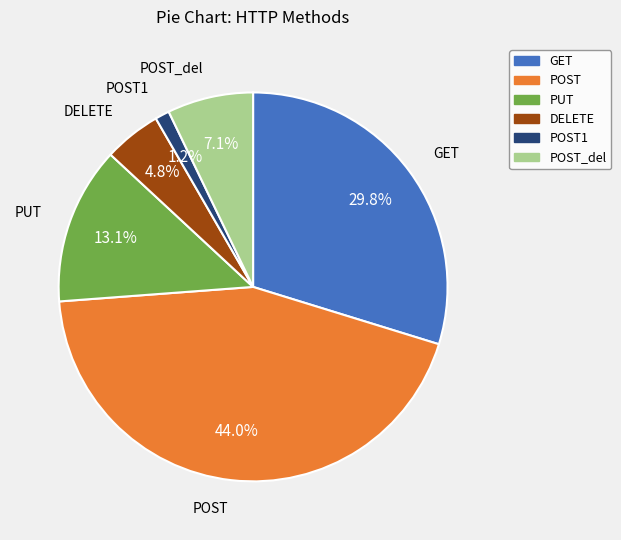

Is there any slice that represents more than half of the pie?

No